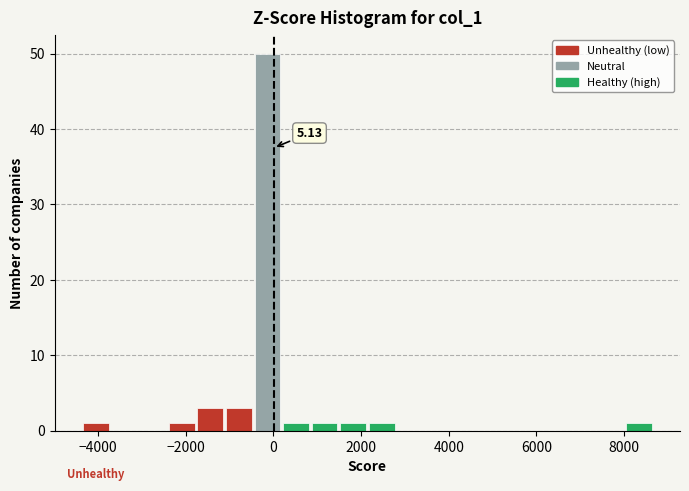

Around what value on the x-axis is the tallest bar? Give the approximate position of its centre, as read against the axis.

-200